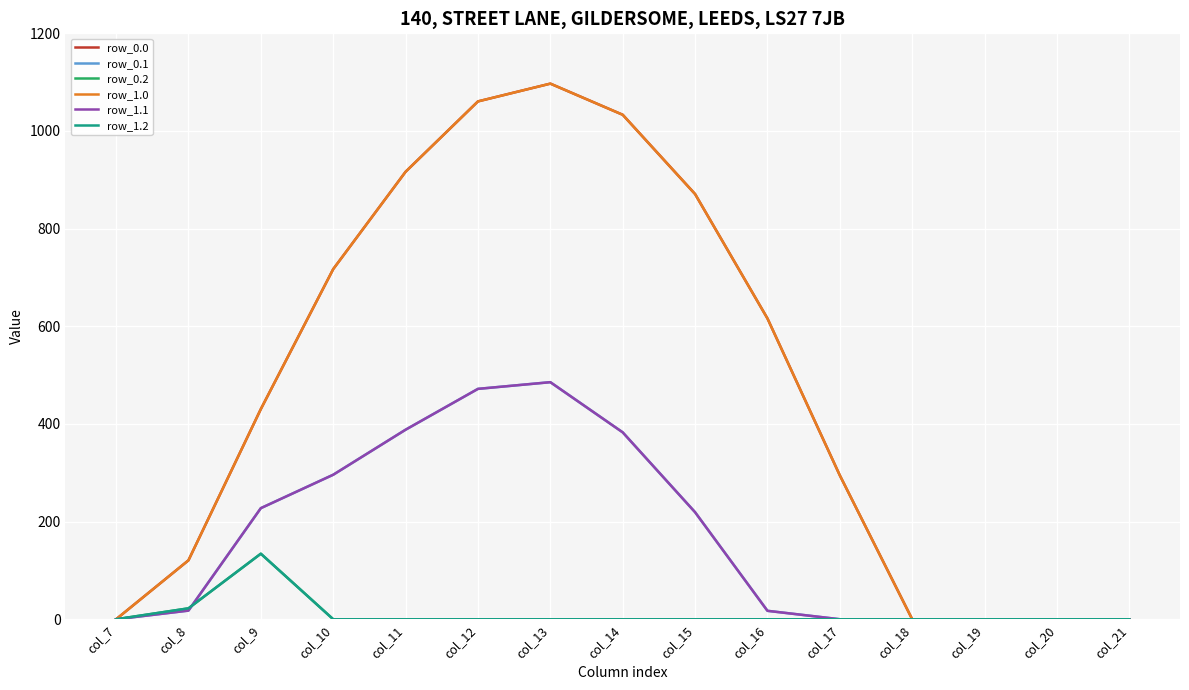

Reading left to right, list all the values displayed in this chart.

row_0.0: 0.0	120.6	430.3	716.9	916.2	1060.3	1096.7	1032.9	870.6	615.9	294.5	0.0	0.0	0.0	0.0
row_0.1: 0.0	17.7	227.5	295.9	388.1	471.7	485.4	382.7	219.2	17.3	0.0	0.0	0.0	0.0	0.0
row_0.2: 0.0	22.3	134.2	0.0	0.0	0.0	0.0	0.0	0.0	0.0	0.0	0.0	0.0	0.0	0.0
row_1.0: 0.0	120.6	430.3	716.9	916.2	1060.3	1096.7	1032.9	870.6	615.9	294.5	0.0	0.0	0.0	0.0
row_1.1: 0.0	17.7	227.5	295.9	388.1	471.7	485.4	382.7	219.2	17.3	0.0	0.0	0.0	0.0	0.0
row_1.2: 0.0	22.3	134.2	0.0	0.0	0.0	0.0	0.0	0.0	0.0	0.0	0.0	0.0	0.0	0.0